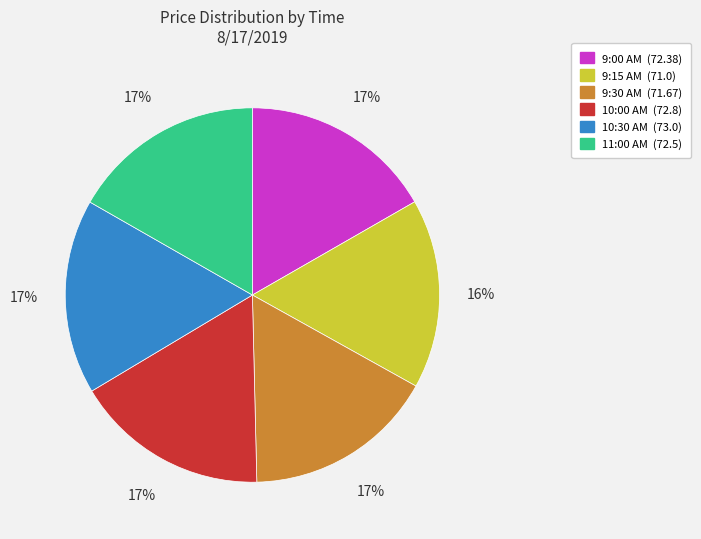

Is there a majority slice in this chart?

No